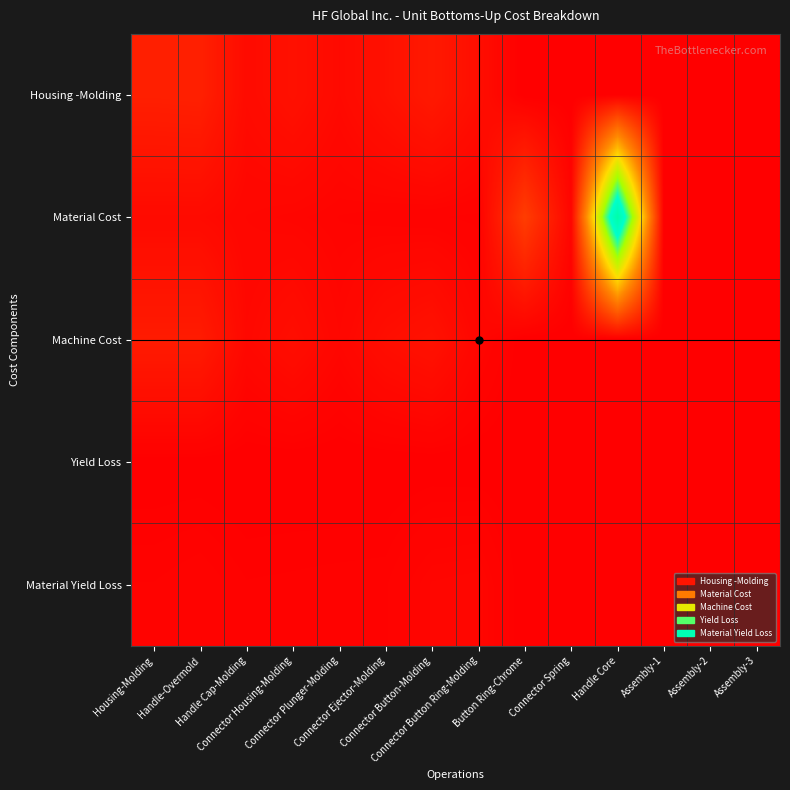

Count the number of data series in this chart.

5